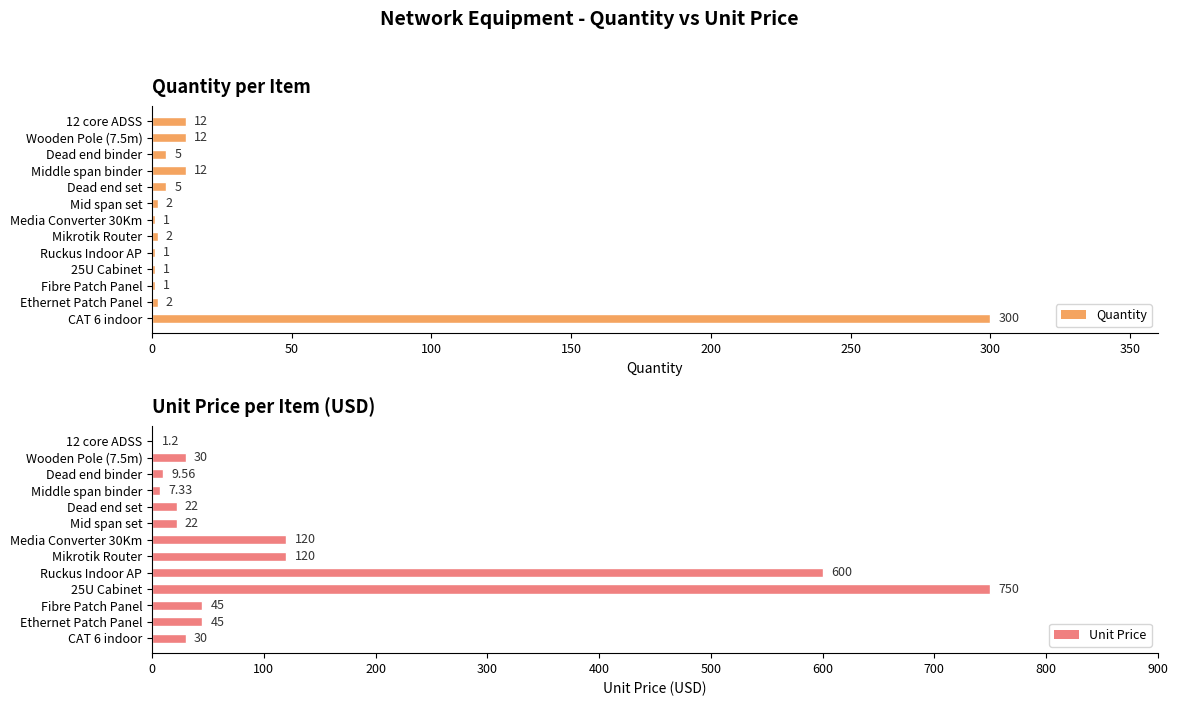

What is the sum of all Quantity values?

356